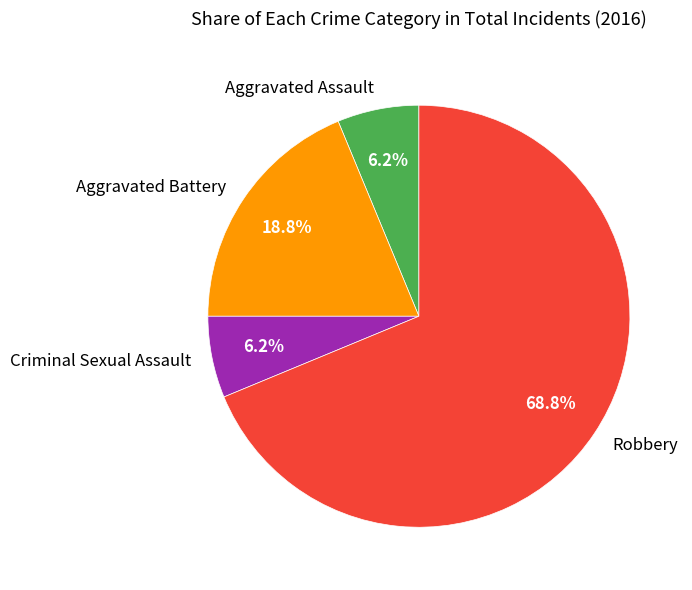

What percentage is the Aggravated Battery slice, to the nearest percent?

19%